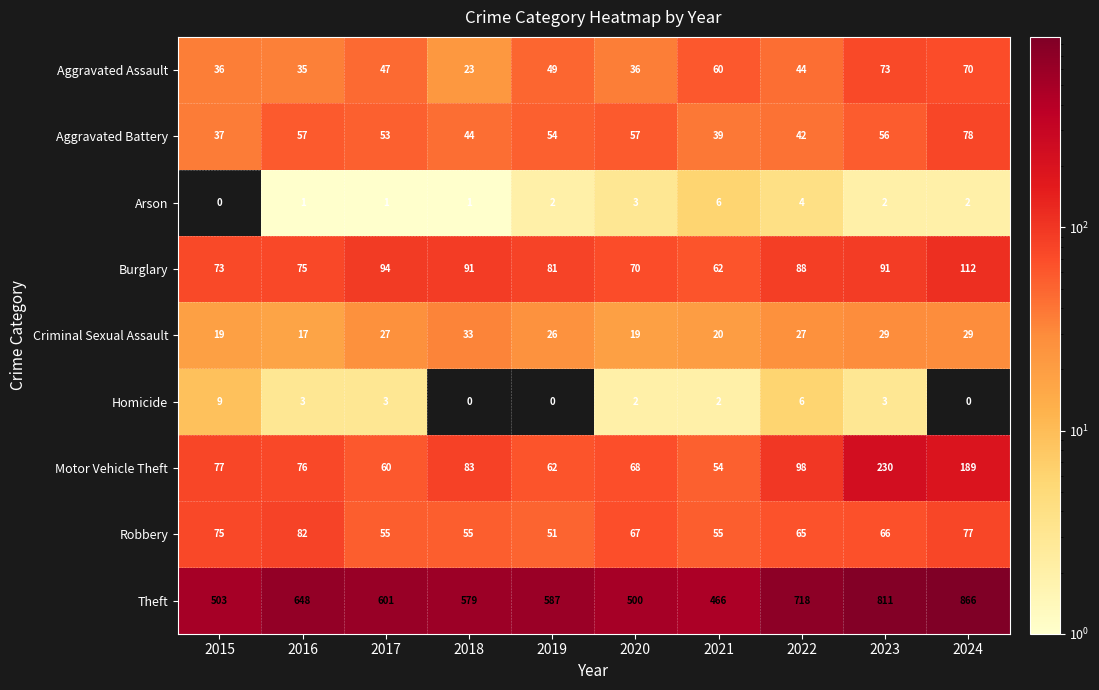

True or false: Theft has a value of 1061 at 2022.

False